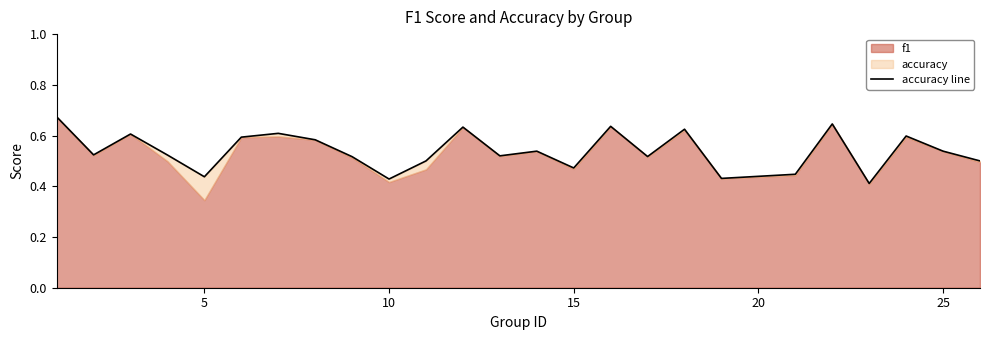

What is the average value?

0.5